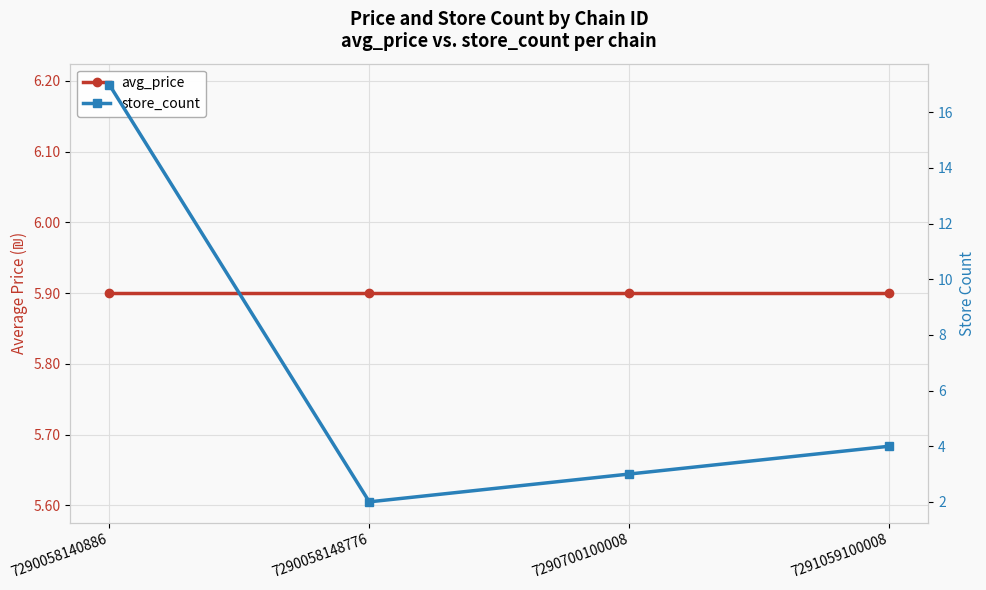

At which category does store_count reach its first local valley?

7290058148776